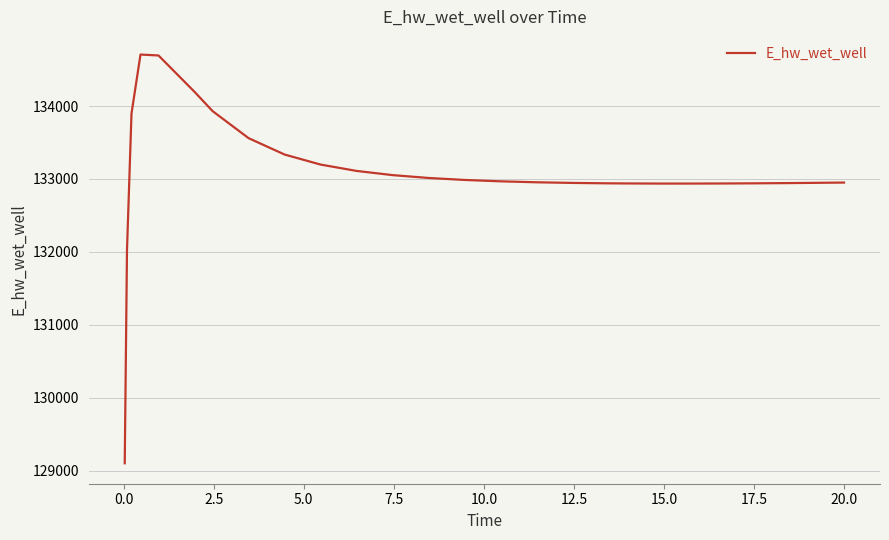

What is the maximum value shown in the chart?

134706.7